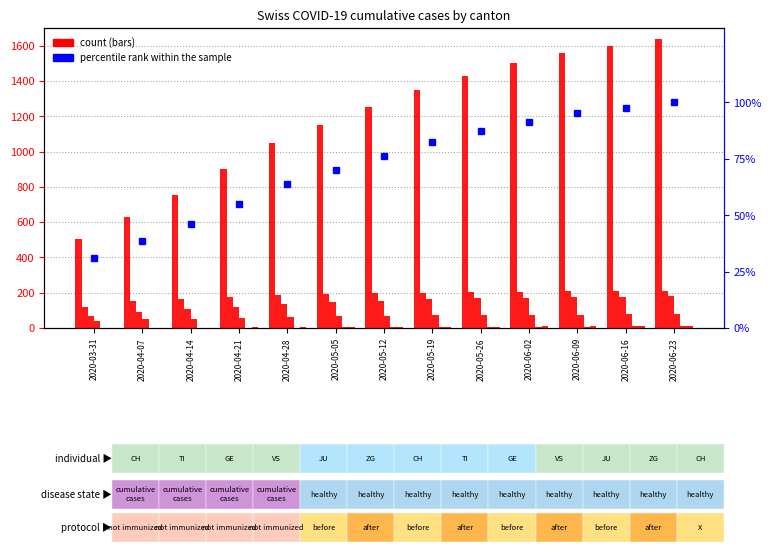

Are the bars grouped side by side (vs. stacked)?

Yes